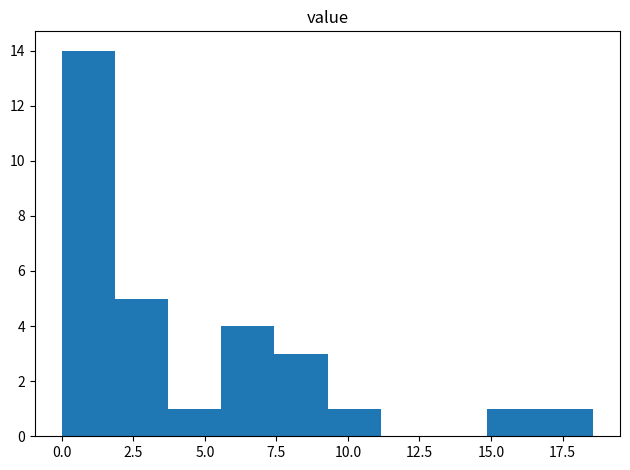

Around what value on the x-axis is the tallest bar? Give the approximate position of its centre, as read against the axis.

1.0